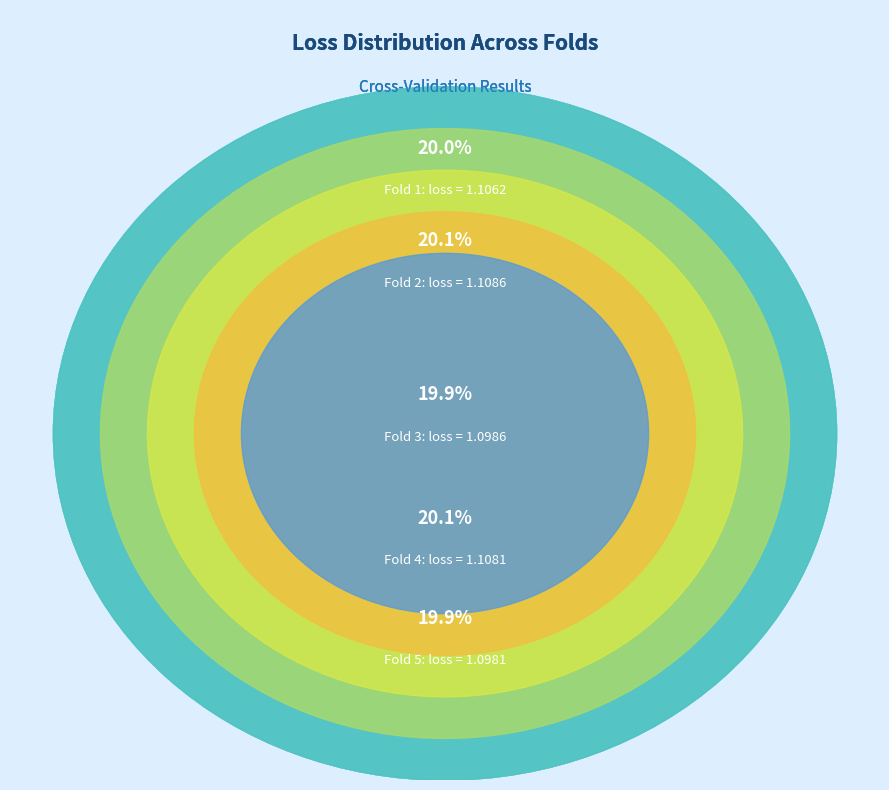

Rank the categories by value from lowest to highest.

Fold 5, Fold 3, Fold 1, Fold 4, Fold 2